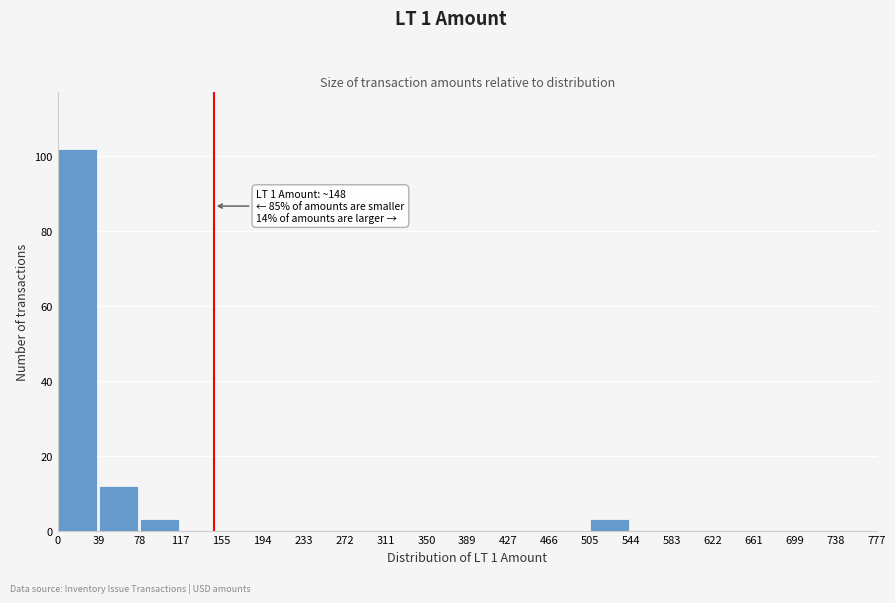

Over which range of the x-axis is the bar tallest?

0 to 39